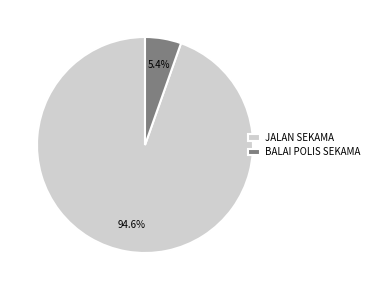

What is the largest slice in the pie chart?

JALAN SEKAMA